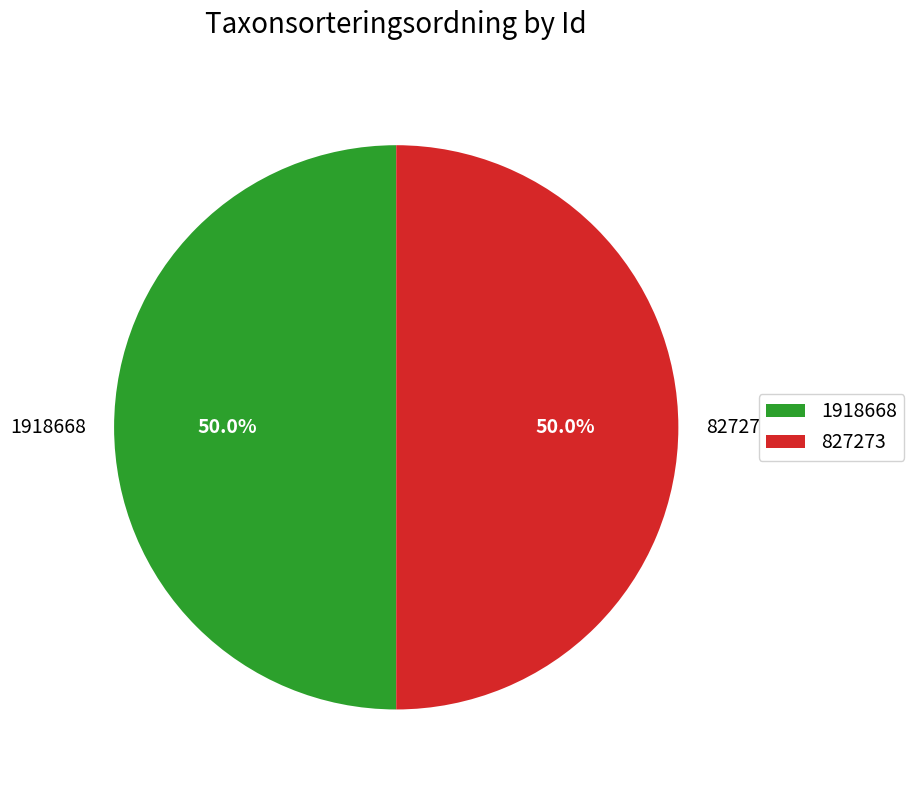

Approximately how many times larger is the value at 1918668 compared to 827273?

1.0